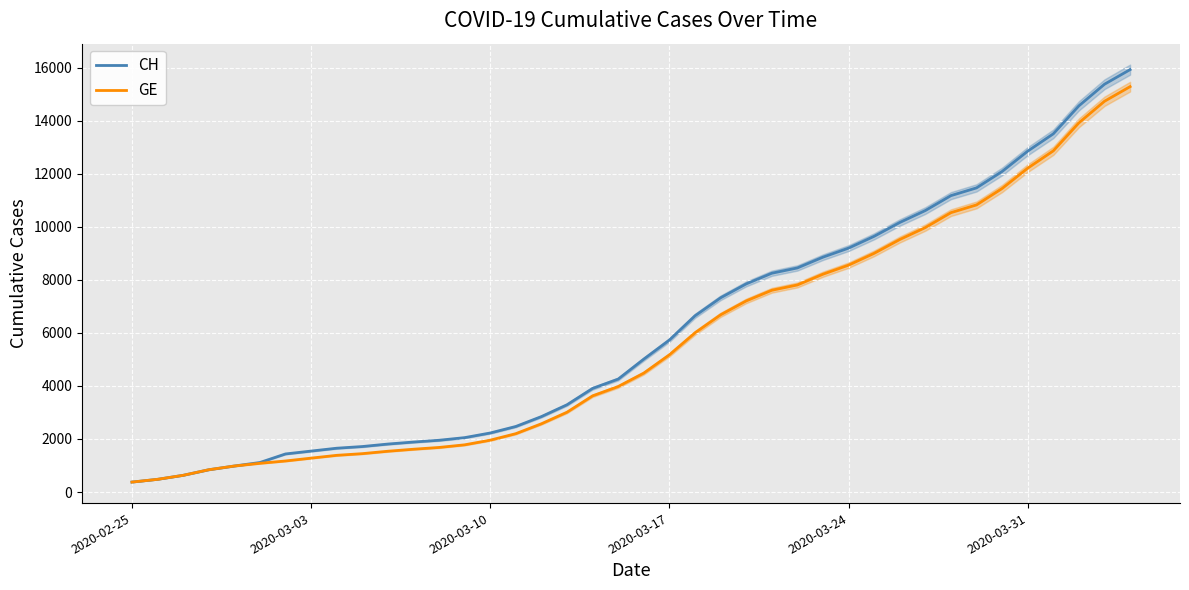

True or false: GE and CH intersect in this chart.

False